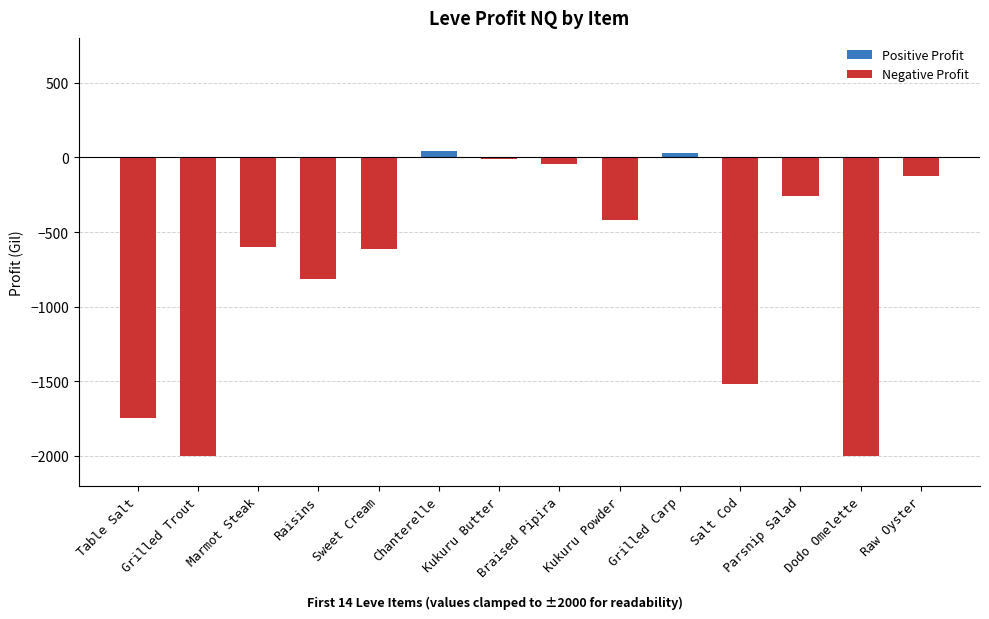

What position from the left is Grilled Carp?

10